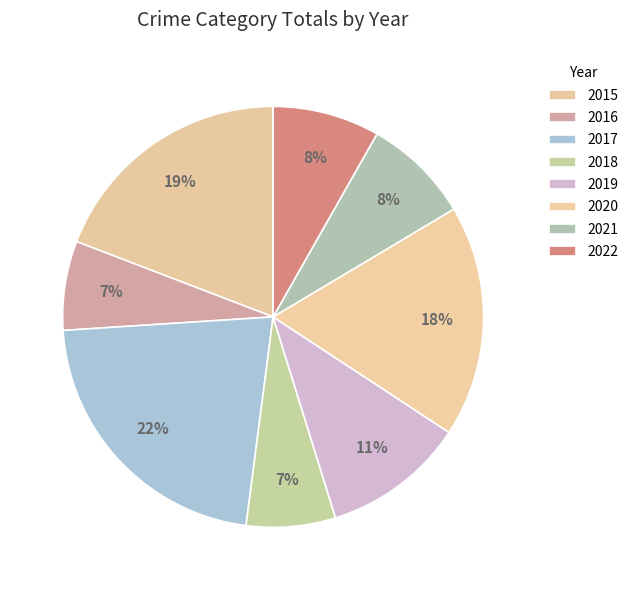

To the nearest percent, what is the difference between the 2016 and 2017 slice percentages?

15%